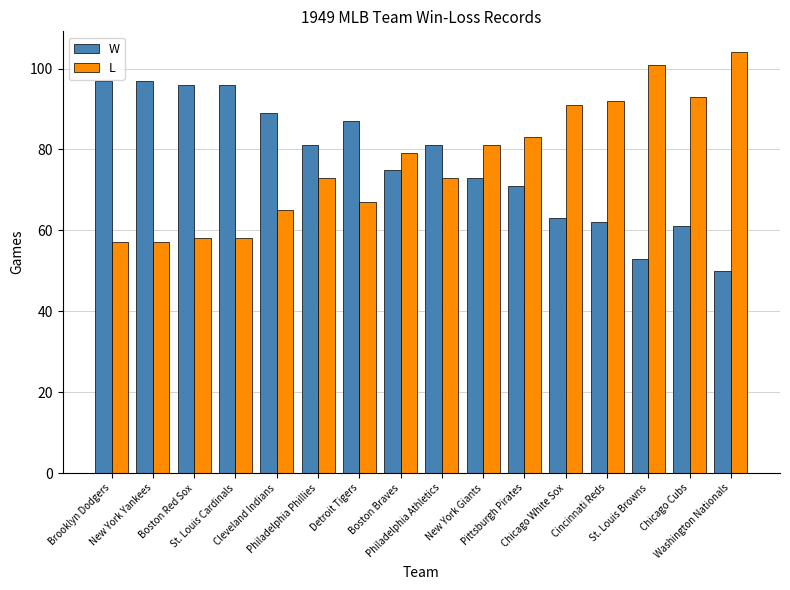

True or false: L has a value of 73 at Philadelphia Phillies.

True